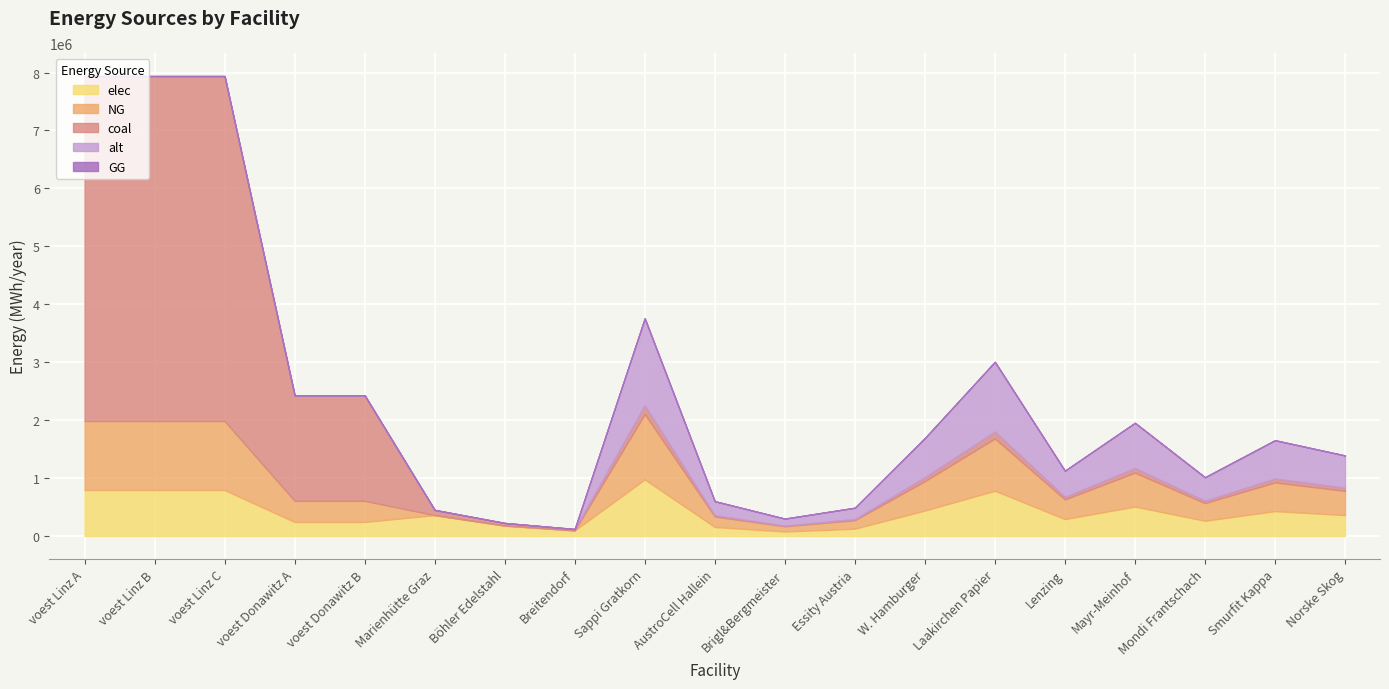

What value does the alt series have at Essity Austria?

195433.3